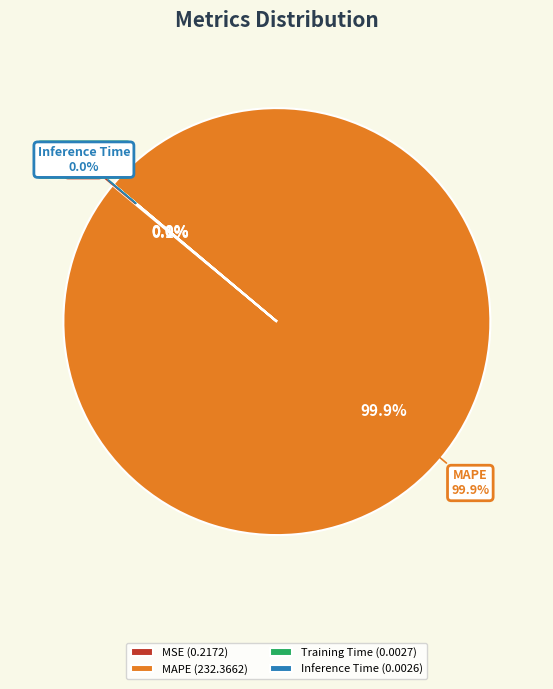

Count the number of slices in the pie.

4